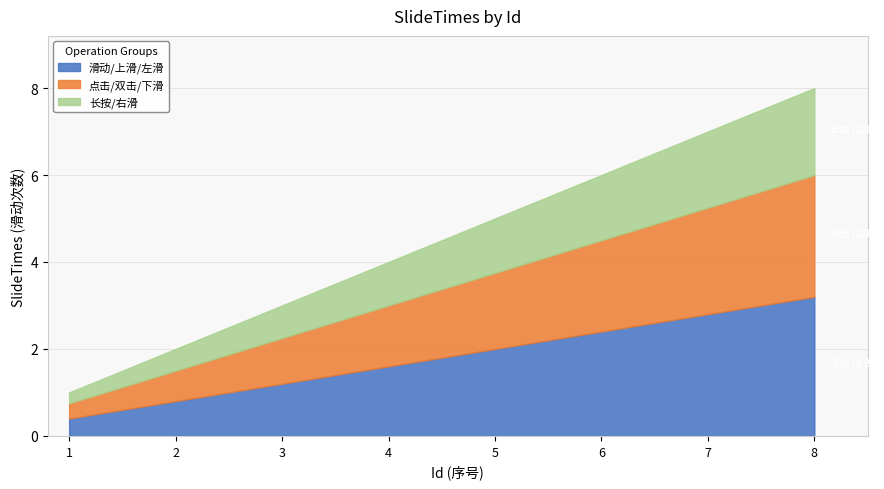

Which label corresponds to the smallest value in the chart?

1